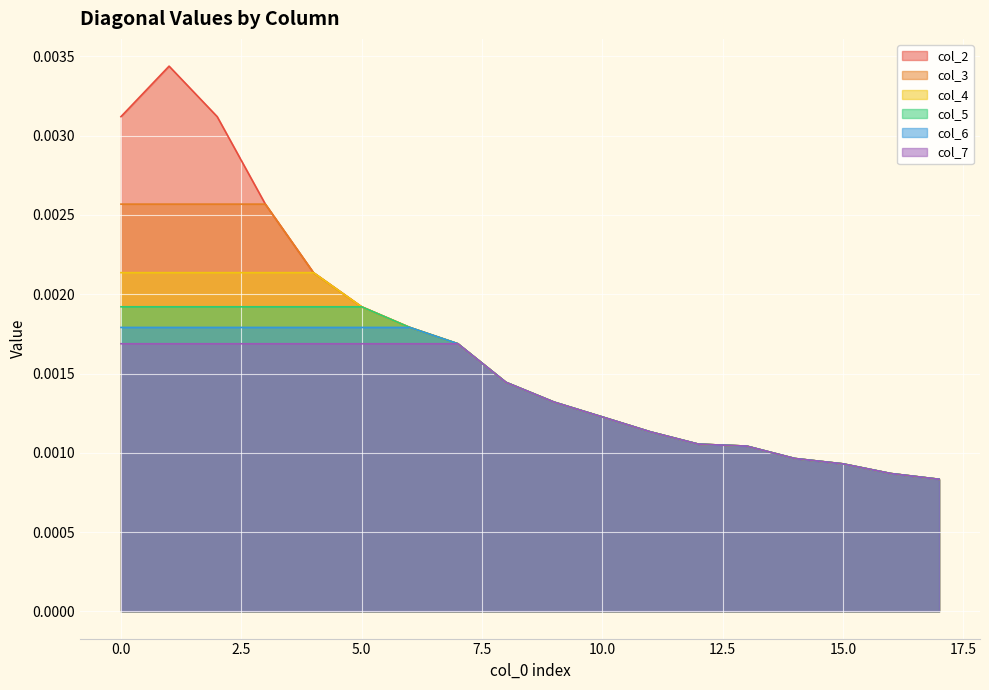

Does the chart display data point markers on the line(s)?

No